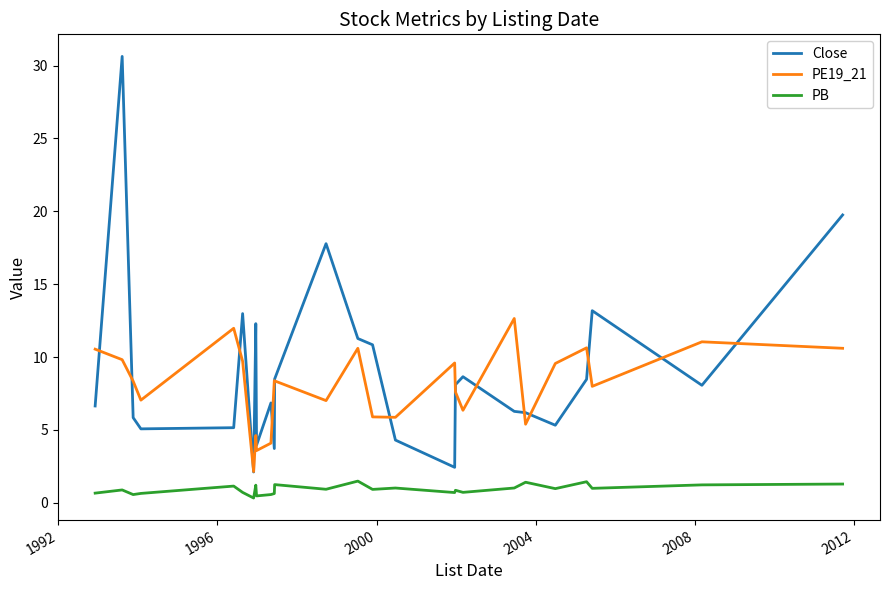

Which series has the widest spread of values?

Close